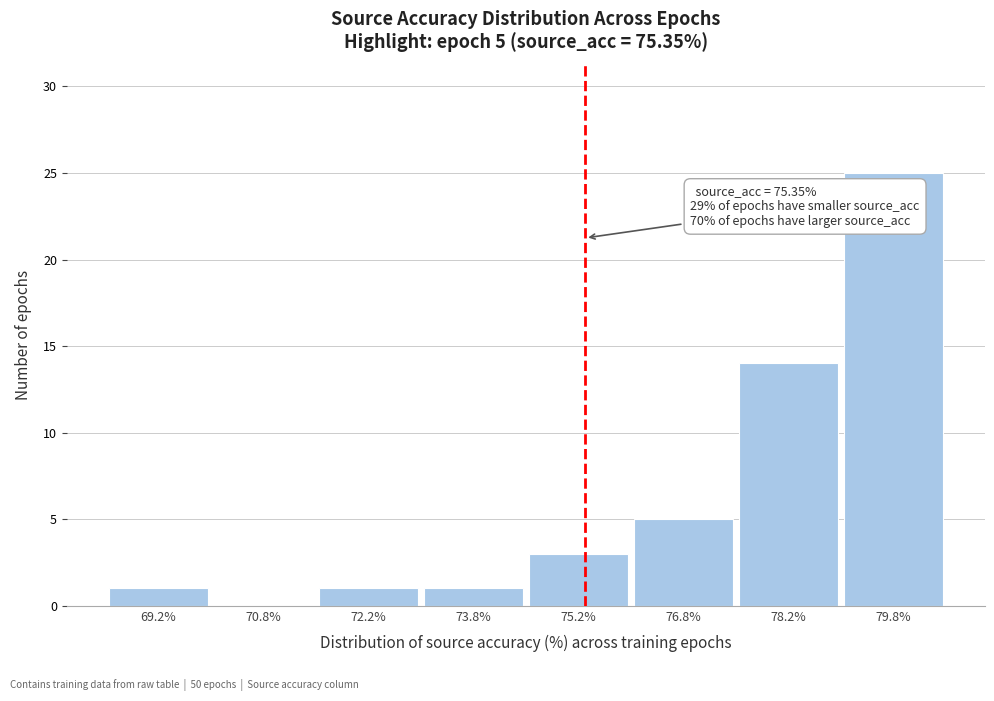

Over which range of the x-axis is the bar tallest?

79.0 to 80.5